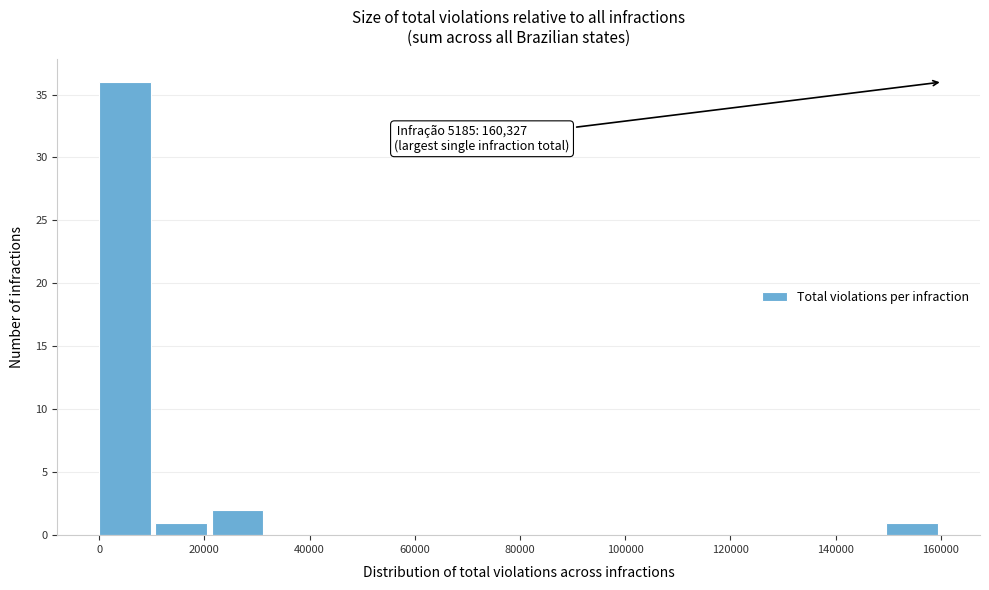

Which range on the x-axis has the tallest bar?

0 to 10000